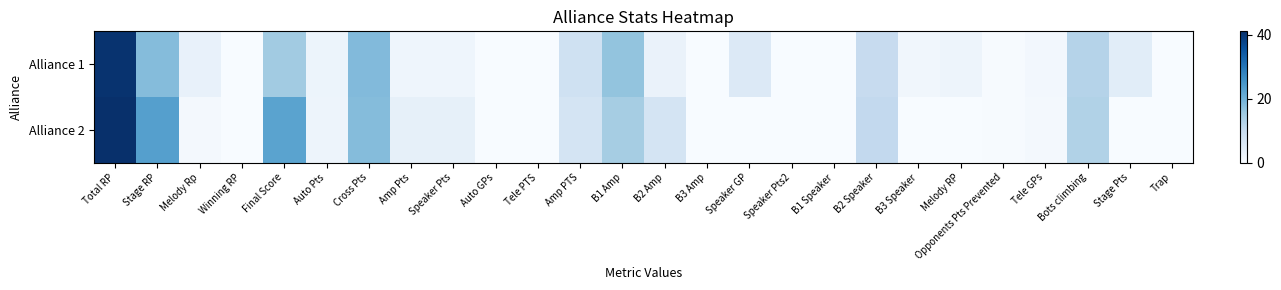

At Opponents Pts Prevented, list the series in order from smallest to largest.

Alliance 2, Alliance 1